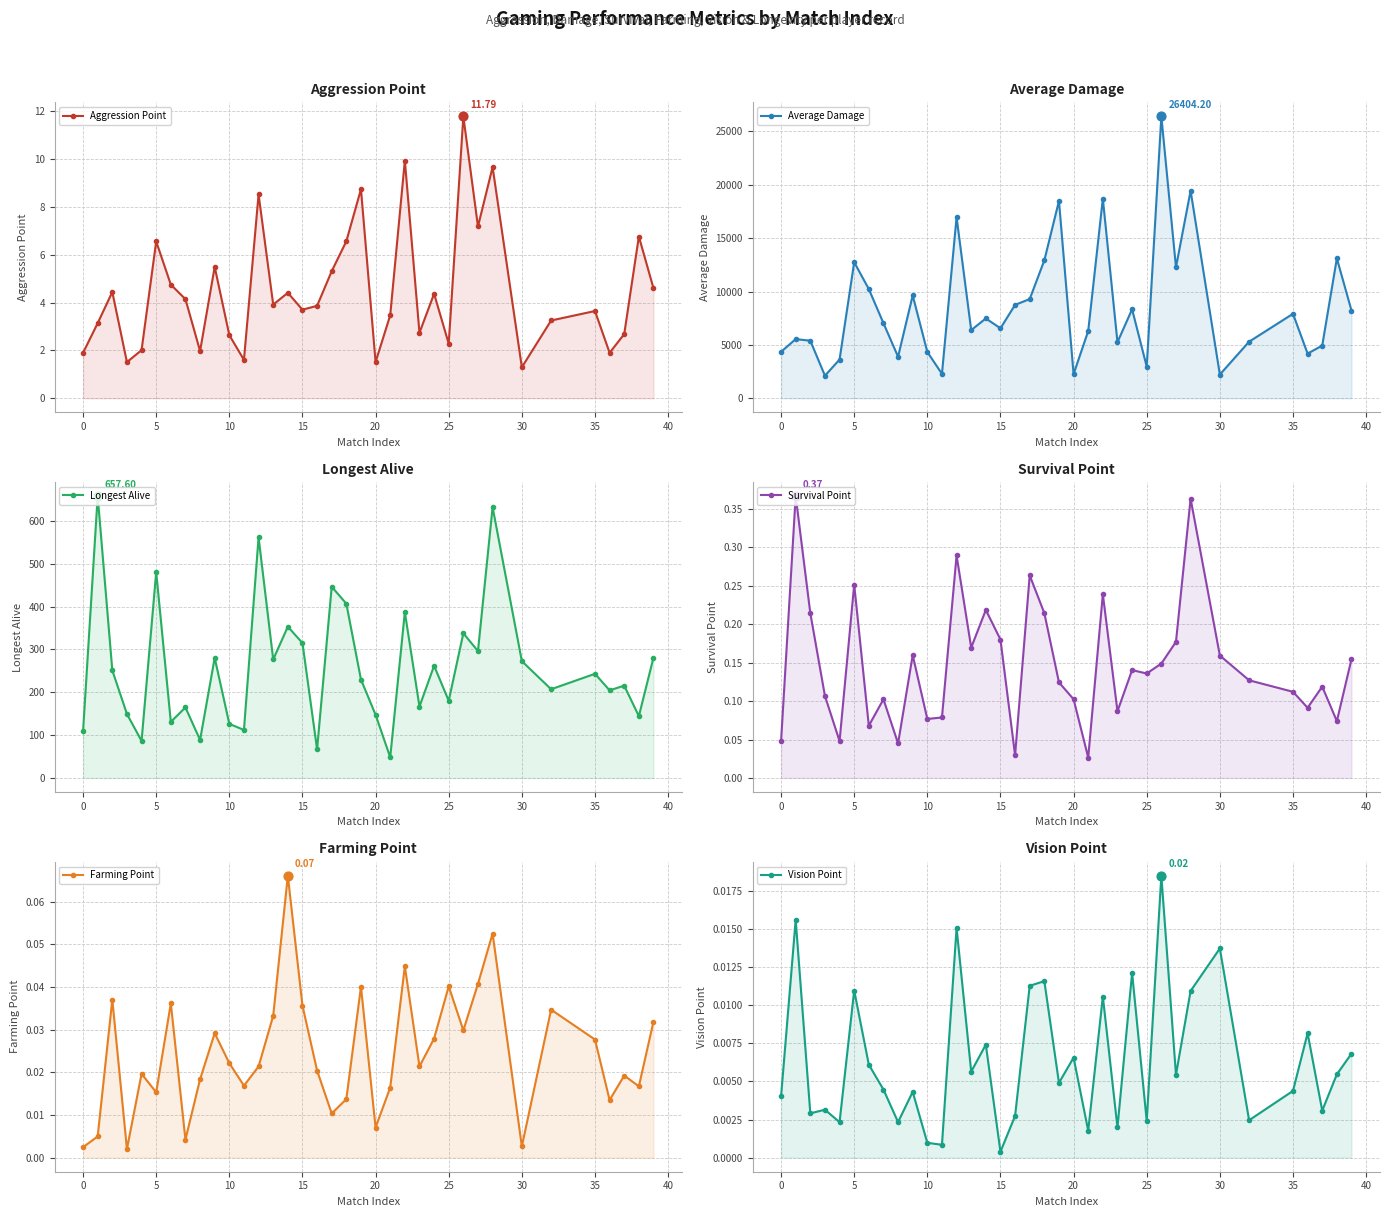

Is the value of Survival Point at 18 greater than the value of Vision Point at 20?

Yes